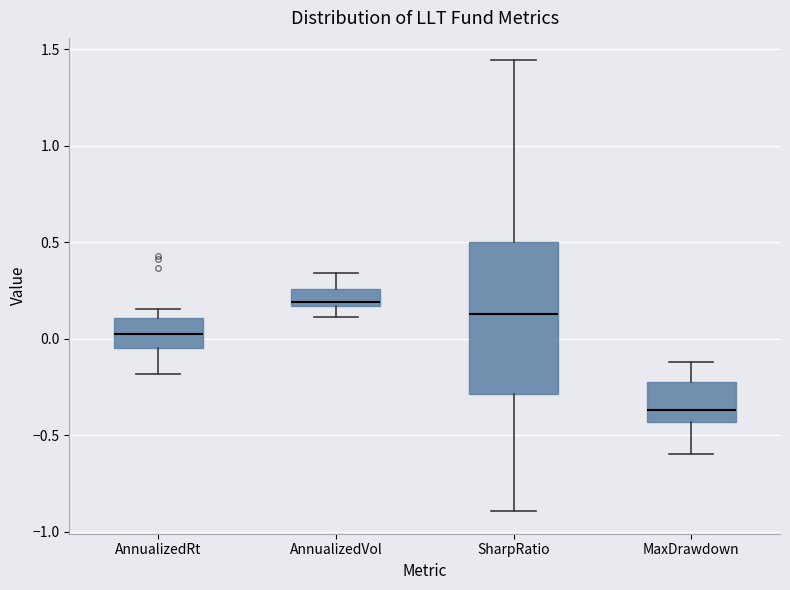

Where does the upper whisker of the box for SharpRatio end on the y-axis? The values are not printed on the chart, so give them approximately, as read against the axis.

1.45